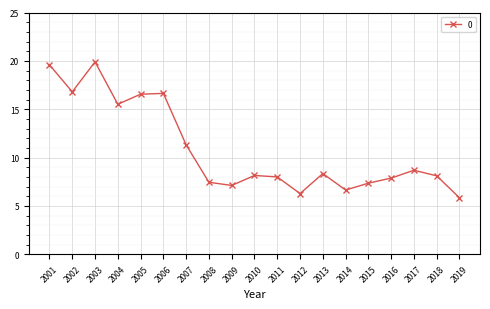

What is the change in value from 2015 to 2019?

-1.5